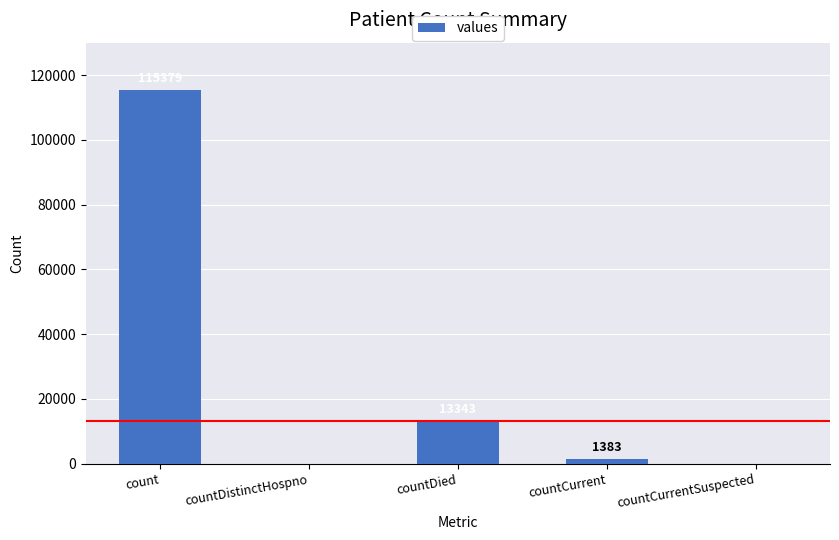

Reading left to right, list all the values displayed in this chart.

115379	0	13343	1383	0